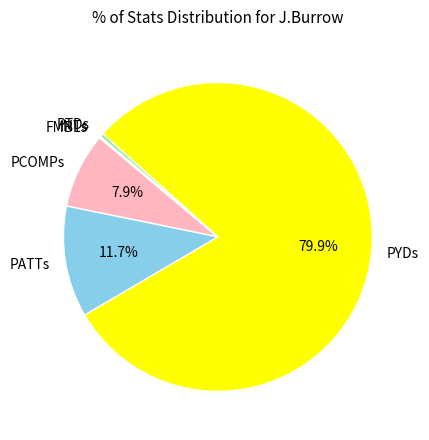

Combined, what portion of the pie is PYDs and PCOMPs?

87.8%